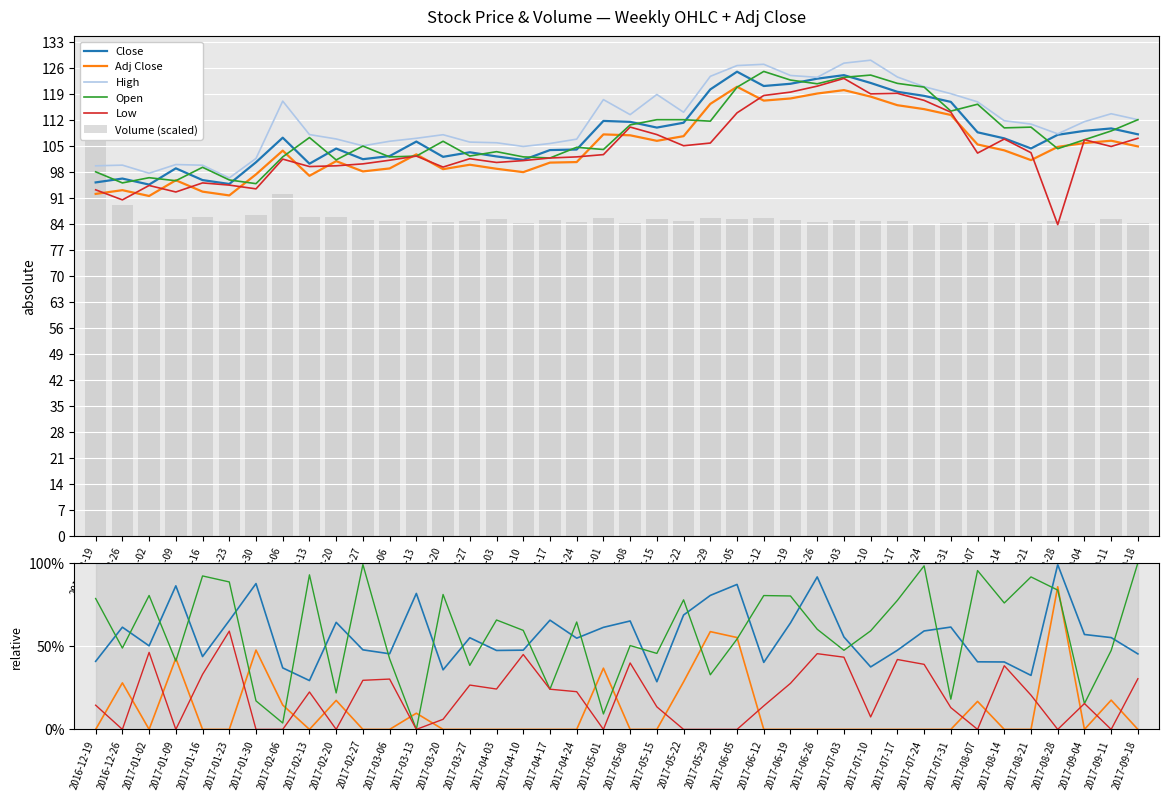

Is it true that Open equals 0.6 at 2017-06-26?

True